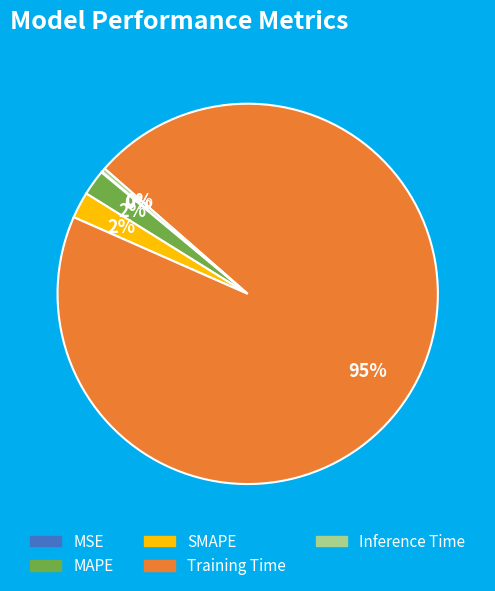

Between Training Time and MAPE, which is larger?

Training Time